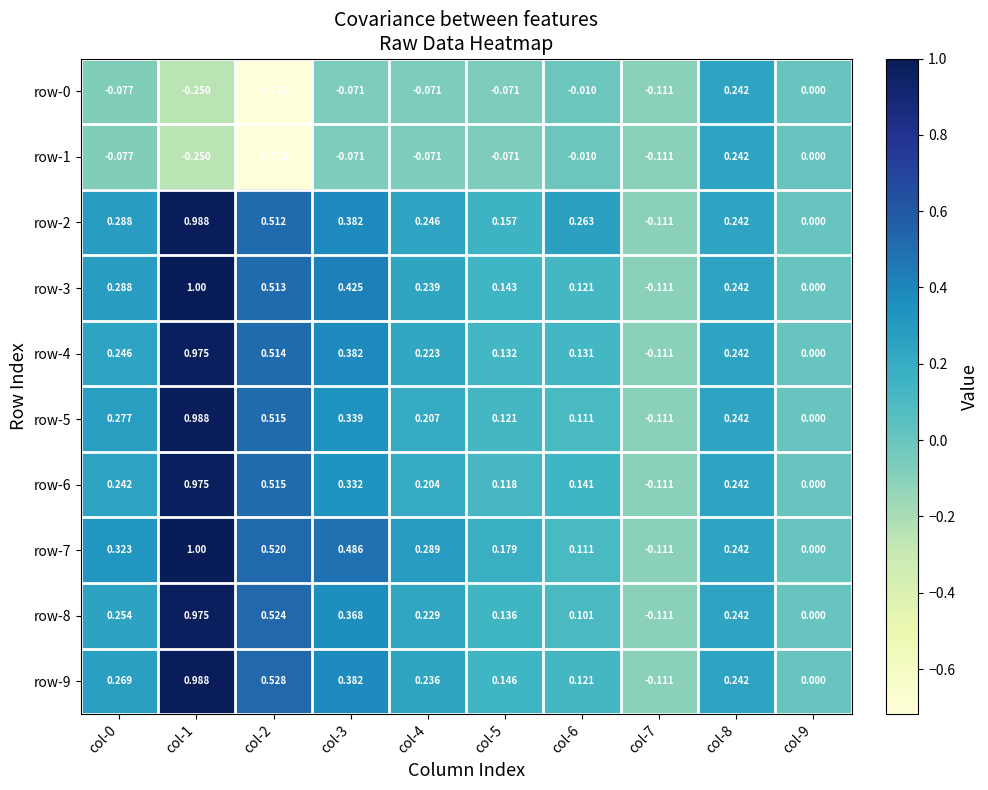

Is the value of row-4 at col-4 greater than the value of row-1 at col-4?

Yes